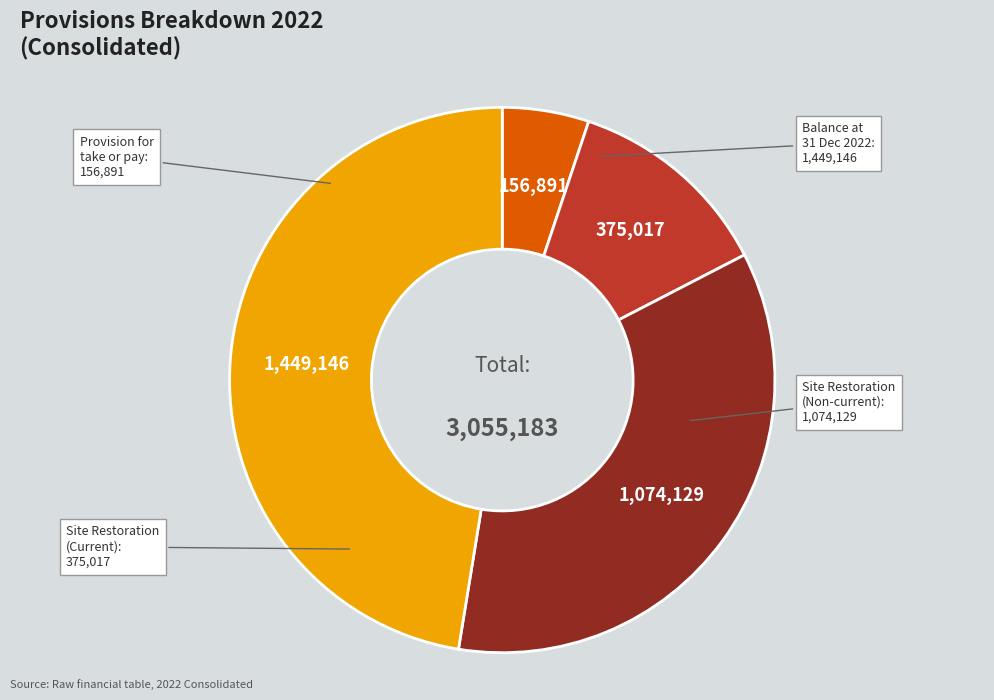

Does any single category account for the majority?

No